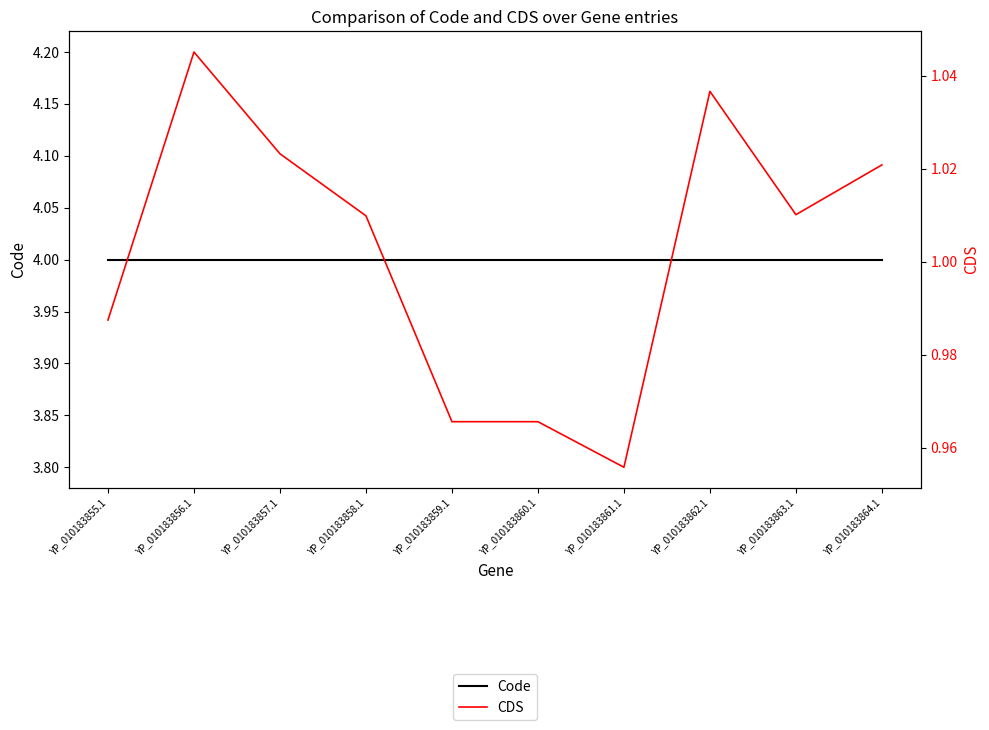

What is the label of the 10th point from the left?

YP_010183864.1